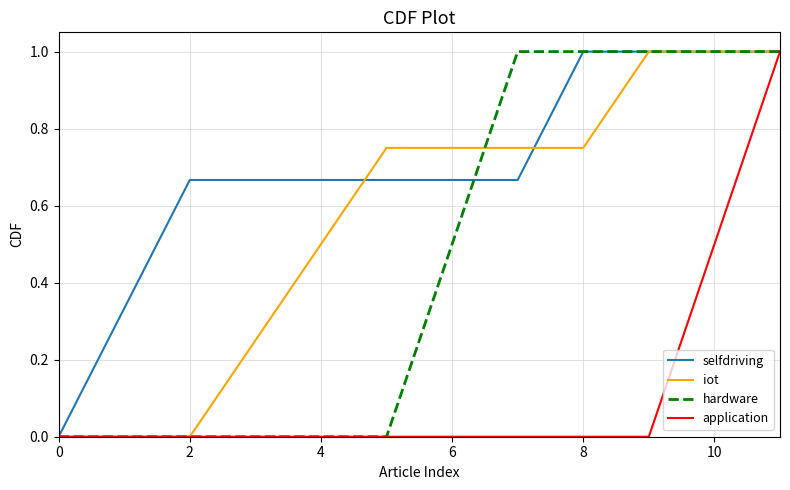

List the series in order of their overall mean, lowest first.

application, hardware, iot, selfdriving